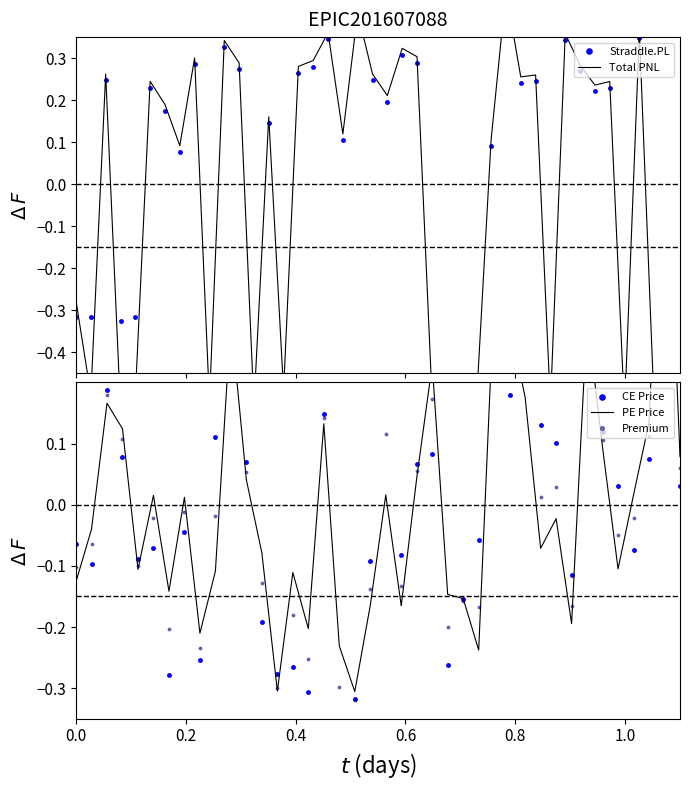

Rank the series by their average value, from highest to lowest.

Straddle.PL, Total PNL, PE Price, Premium, CE Price